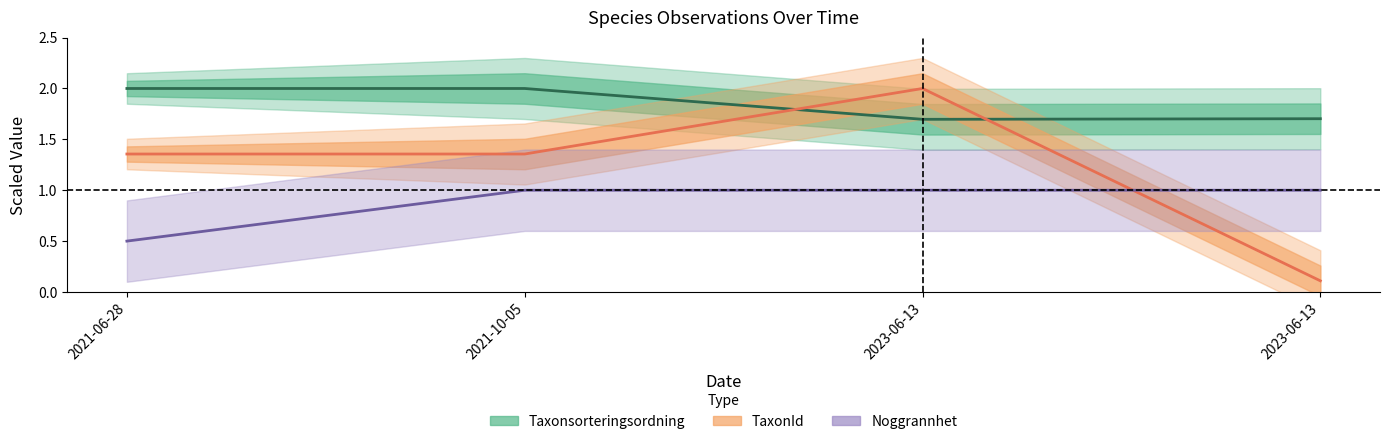

What is the value of the Taxonsorteringsordning point at the 4th from the left?

1.7